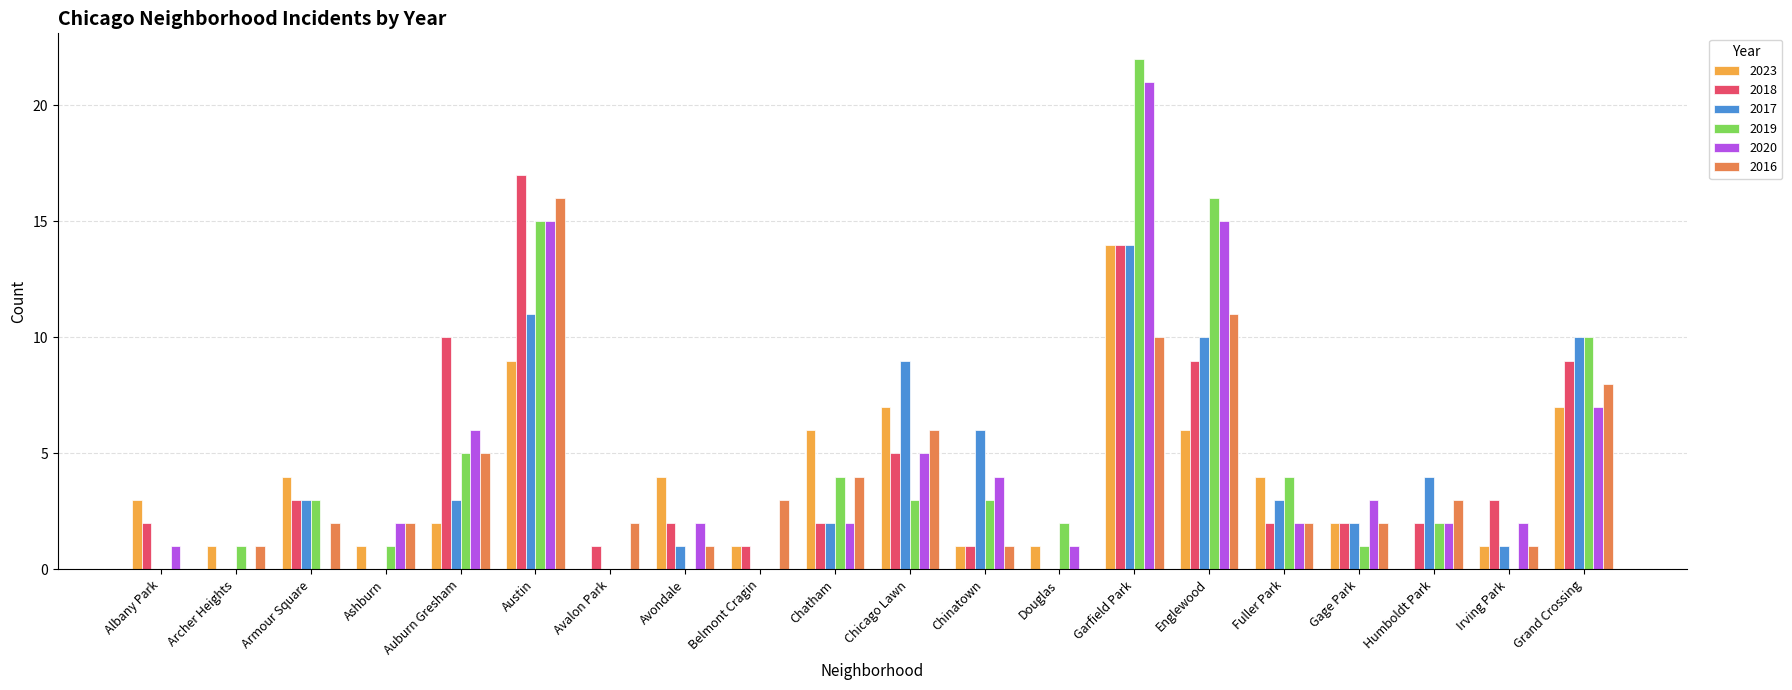

What is the total value across all series at Ashburn?

6